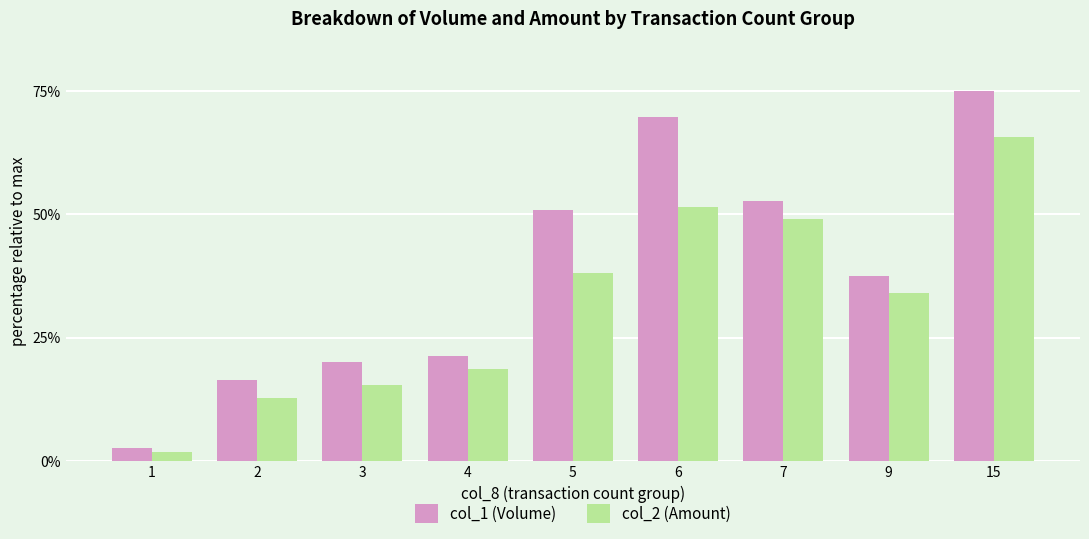

Reading right to left, extract all data points from this chart.

col_1 (Volume): 15=75.0	9=37.5	7=52.7	6=69.7	5=50.9	4=21.4	3=20.1	2=16.5	1=2.7
col_2 (Amount): 15=65.6	9=34.1	7=49.0	6=51.5	5=38.0	4=18.6	3=15.5	2=12.8	1=1.9